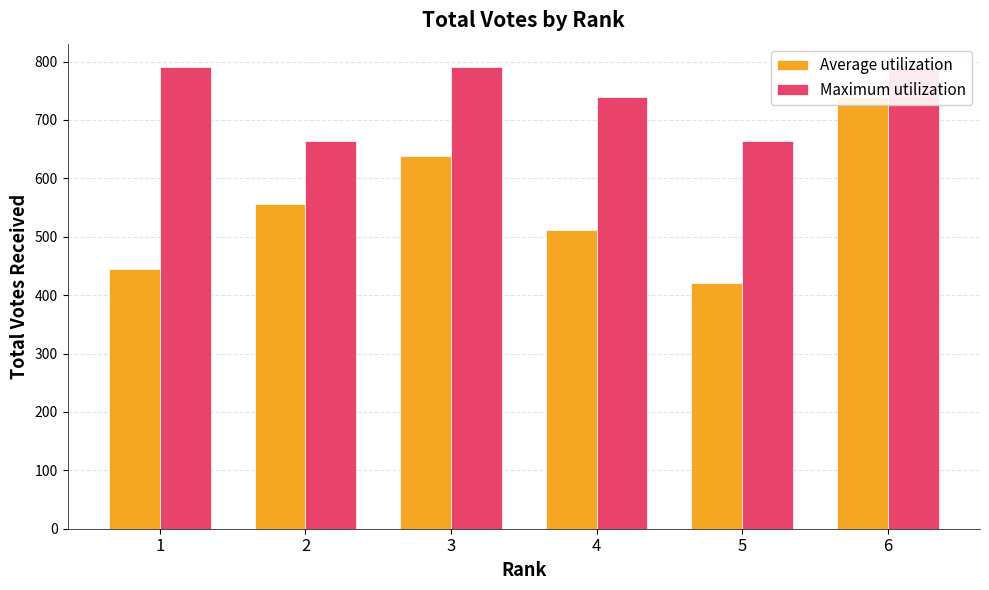

Reading left to right, extract all data points from this chart.

Average utilization: 1=445	2=556	3=639	4=511	5=420	6=740
Maximum utilization: 1=791	2=664	3=791	4=740	5=664	6=791